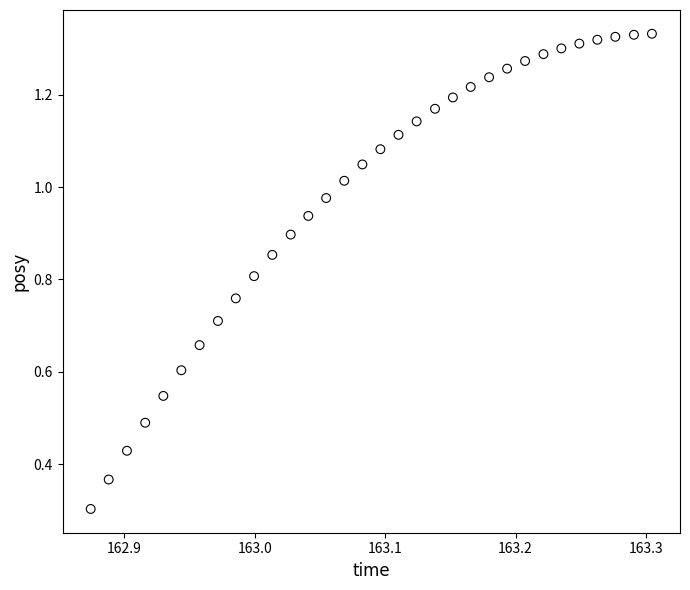

What Y value in the scatter plot is closest to 0?

0.3